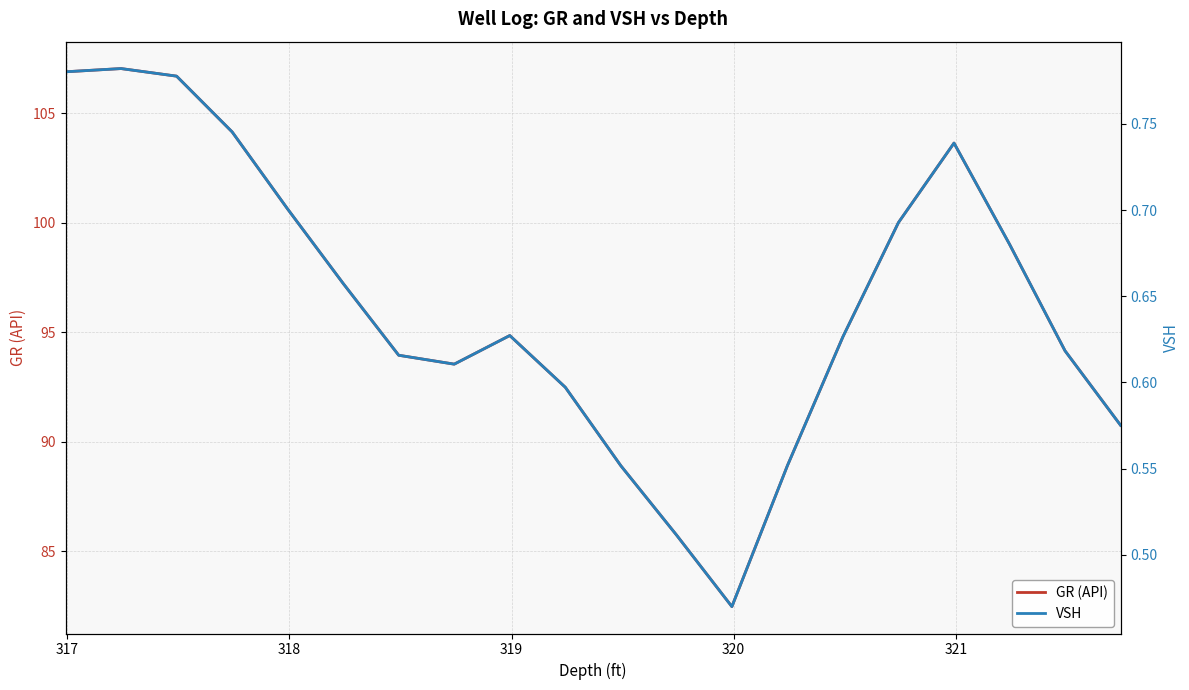

What is the maximum value for GR (API)?

107.0